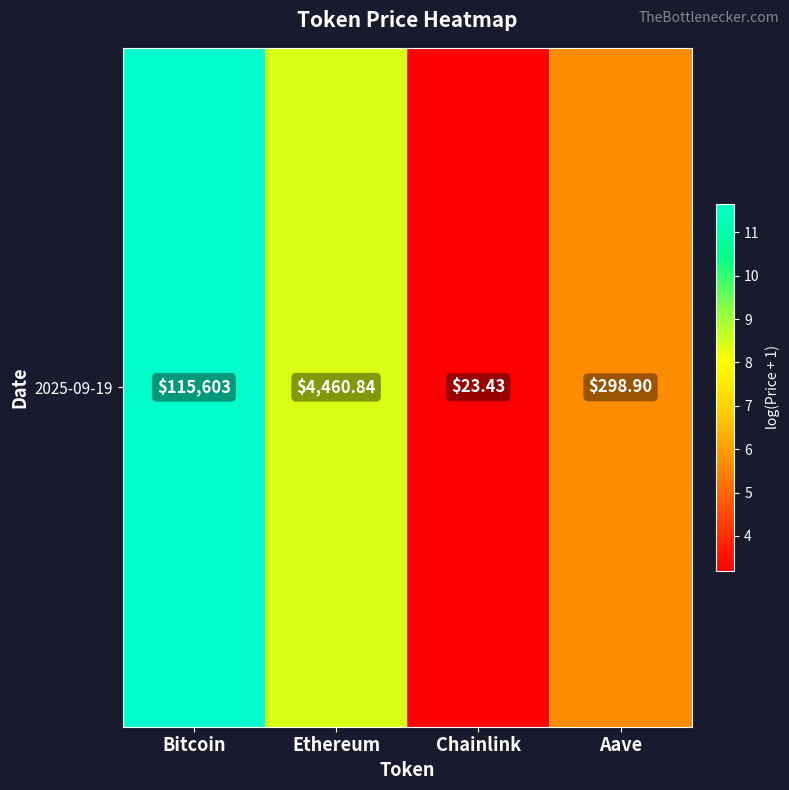

True or false: the data shows 5.7 at Aave.

True